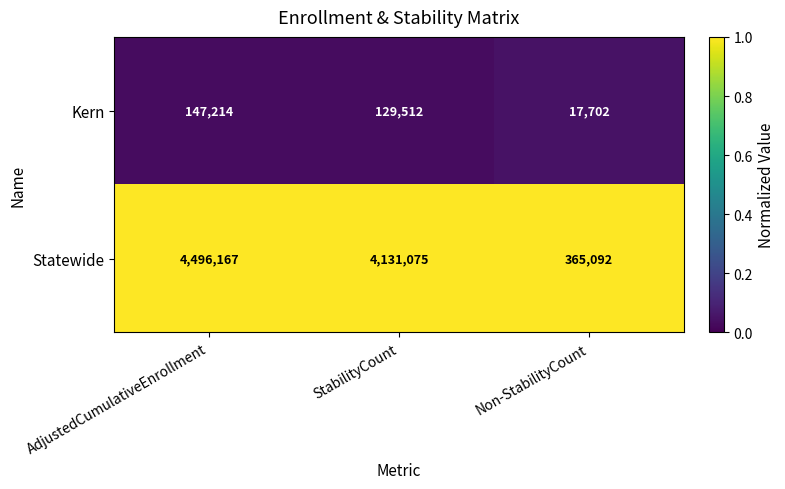

Reading right to left, list all the values displayed in this chart.

Kern: Non-StabilityCount=17702	StabilityCount=129512	AdjustedCumulativeEnrollment=147214
Statewide: Non-StabilityCount=365092	StabilityCount=4131075	AdjustedCumulativeEnrollment=4496167